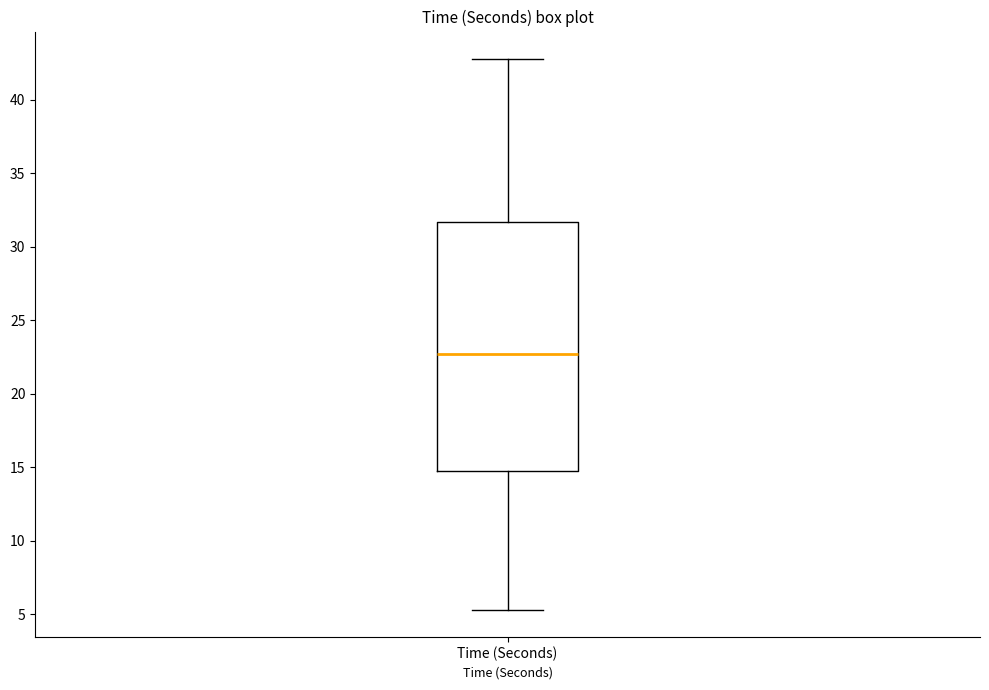

Transcribe this box plot: give where the median line is, the range the box spans, and where the two whiskers end, as read against the y-axis. The values are not printed on the chart, so give them approximately, as read against the axis.

median 22.5, box 15.0 to 31.5, whiskers 5.5 to 43.0